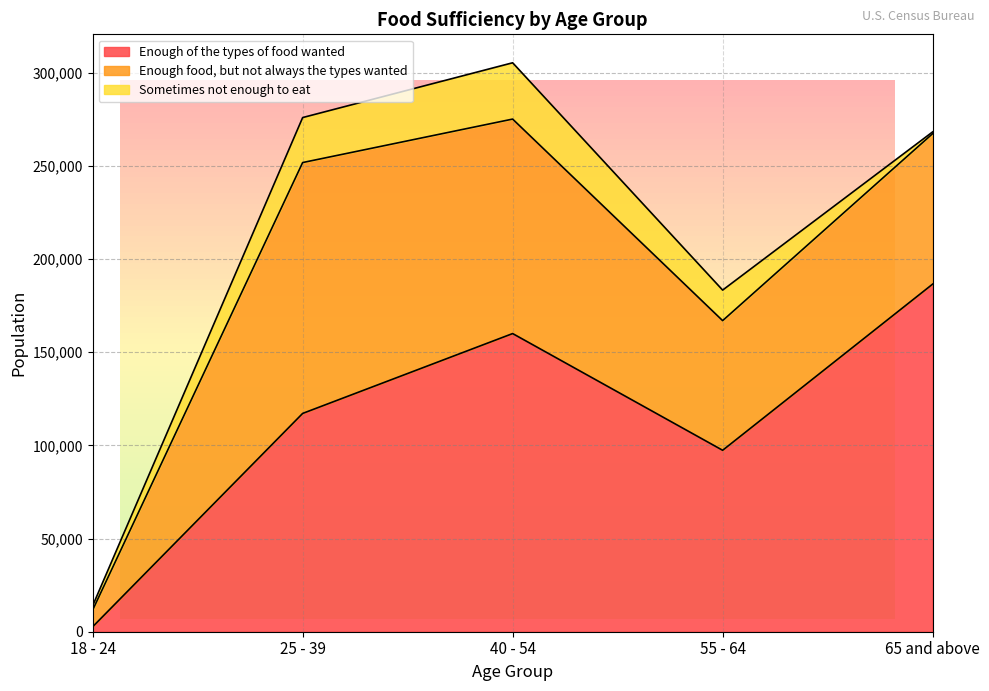

Reading left to right, extract all data points from this chart.

Enough of the types of food wanted: 18 - 24=2657	25 - 39=117186	40 - 54=160054	55 - 64=97397	65 and above=186599
Enough food, but not always the types wanted: 18 - 24=8980	25 - 39=134668	40 - 54=115137	55 - 64=69595	65 and above=80763
Sometimes not enough to eat: 18 - 24=2309	25 - 39=24150	40 - 54=30222	55 - 64=16395	65 and above=951